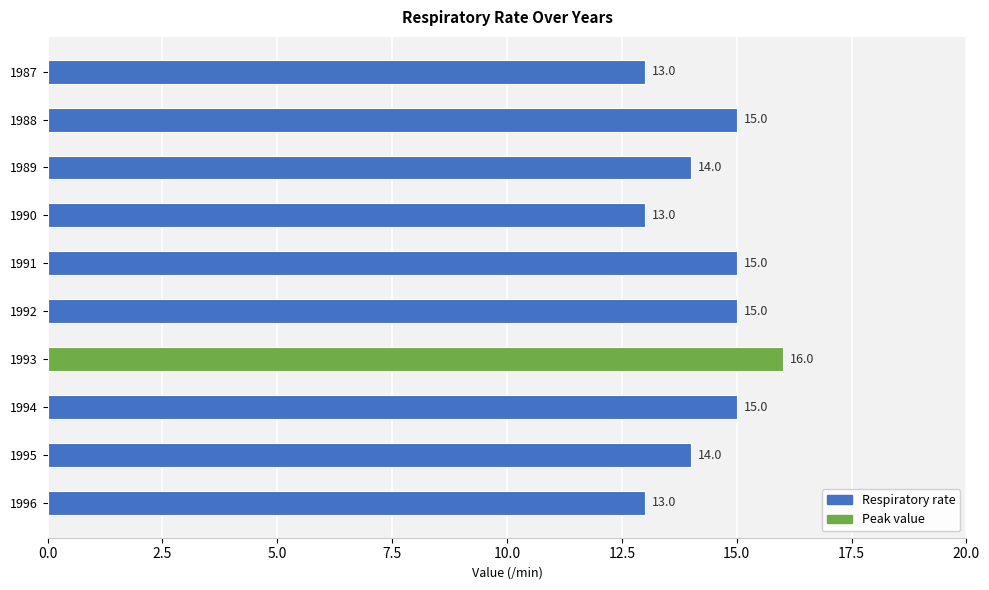

What is the sum of all values?

143